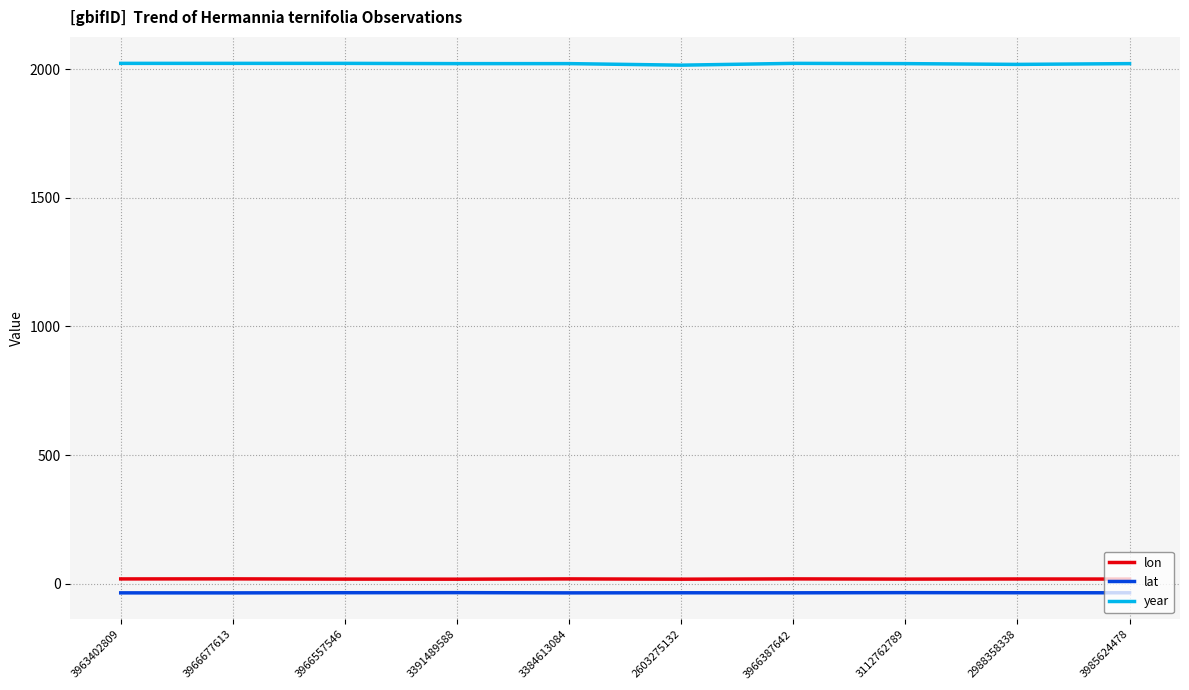

Which series has the largest total across all categories?

year